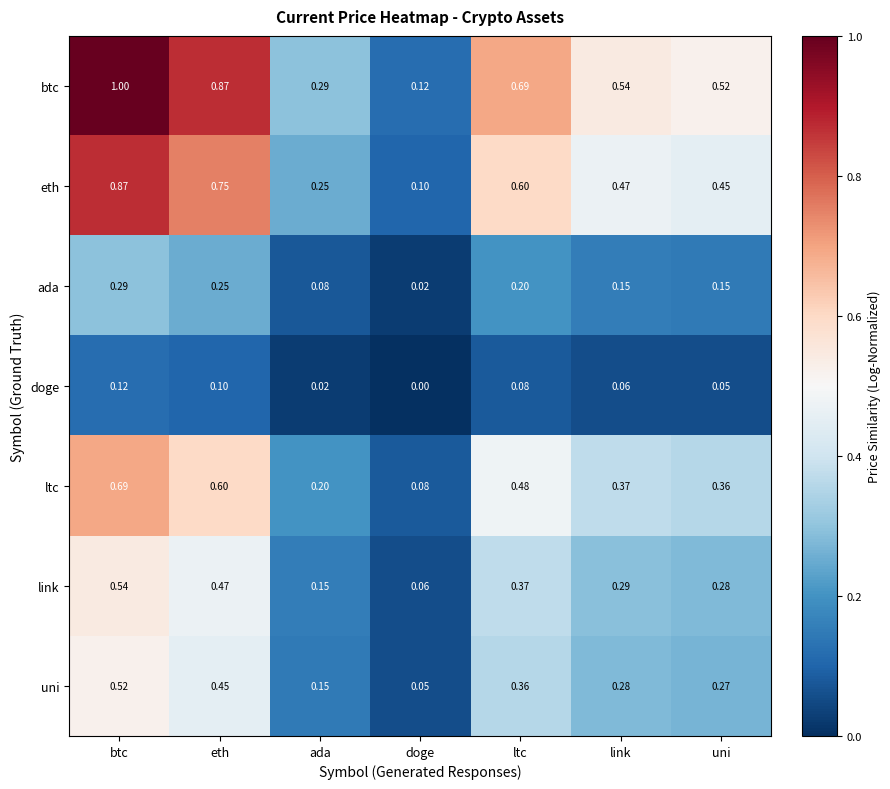

Which label corresponds to the smallest value in the chart?

doge